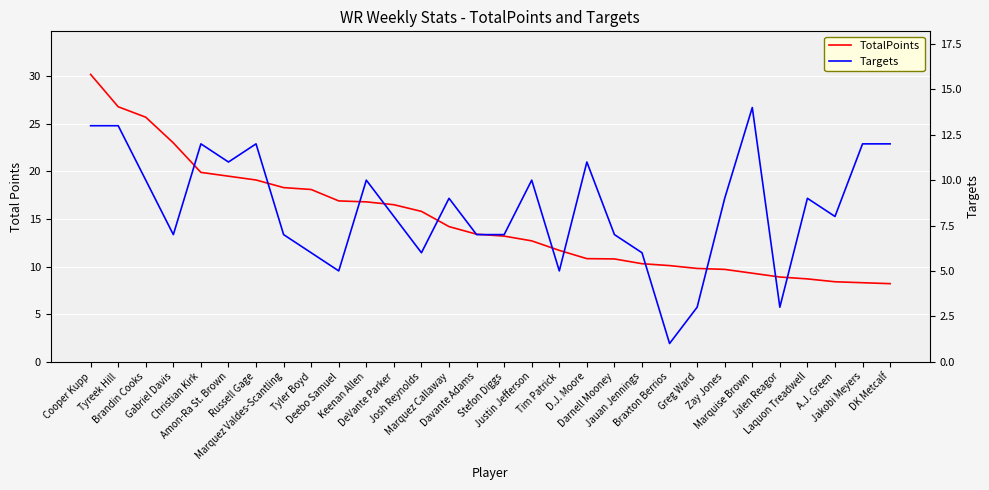

Reading right to left, what are all the values shown in this chart?

TotalPoints: 8.2	8.3	8.4	8.7	8.9	9.3	9.7	9.8	10.1	10.3	10.8	10.8	11.7	12.7	13.2	13.4	14.2	15.8	16.5	16.8	16.9	18.1	18.3	19.1	19.5	19.9	23.0	25.7	26.8	30.2
Targets: 12.0	12.0	8.0	9.0	3.0	14.0	9.0	3.0	1.0	6.0	7.0	11.0	5.0	10.0	7.0	7.0	9.0	6.0	8.0	10.0	5.0	6.0	7.0	12.0	11.0	12.0	7.0	10.0	13.0	13.0